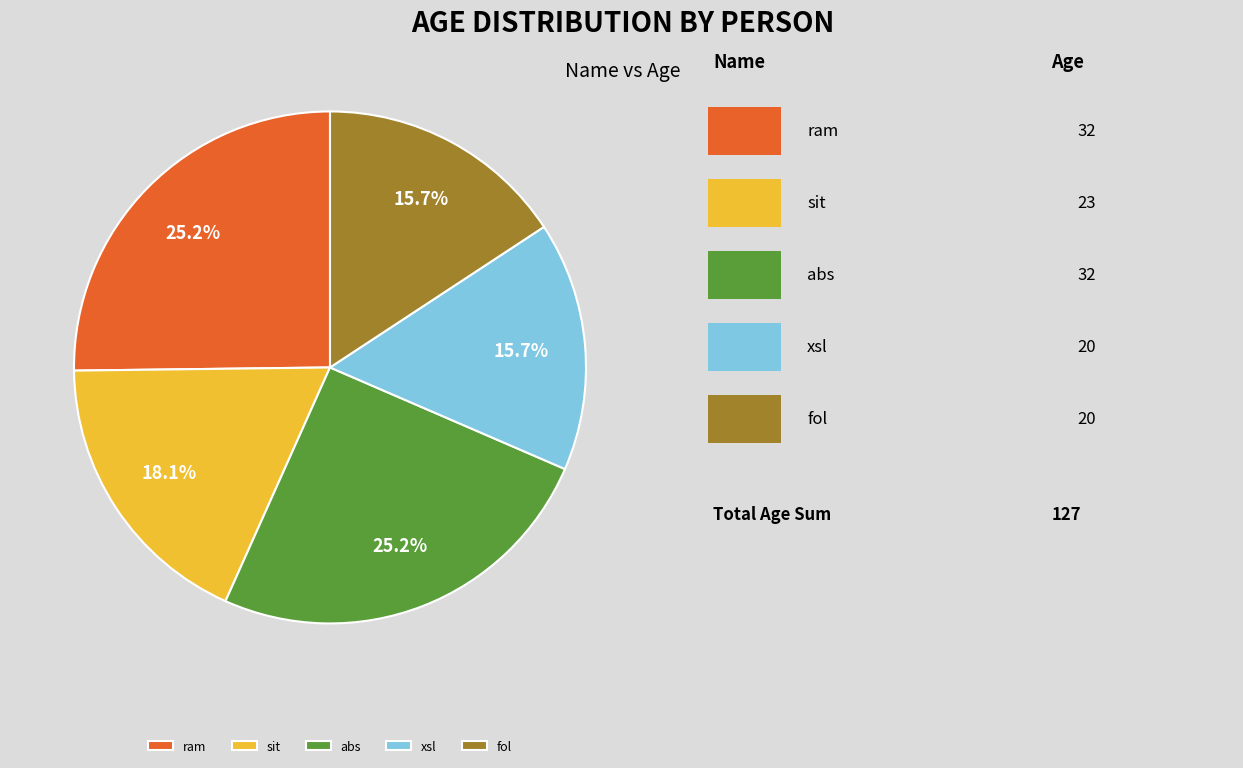

Is the sum of sit and abs greater than half?

No